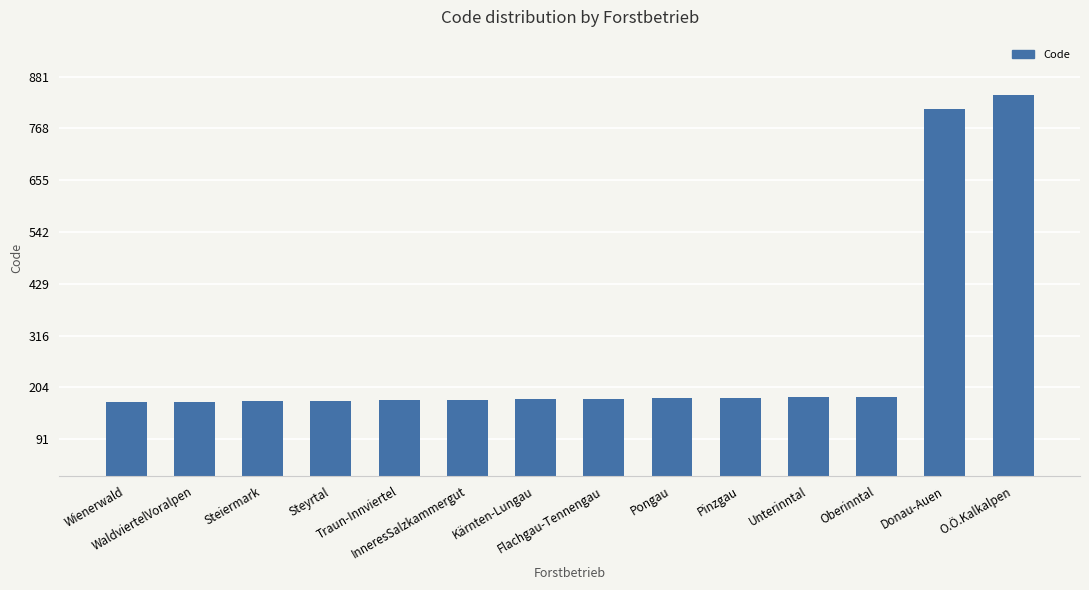

What is the change in value from WaldviertelVoralpen to O.Ö.Kalkalpen?

+669